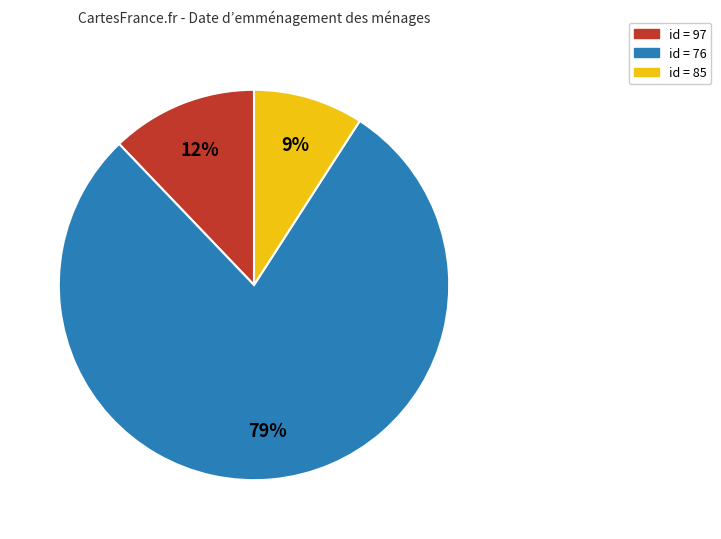

To the nearest percent, what is the difference between the largest and smallest slice percentages?

70%